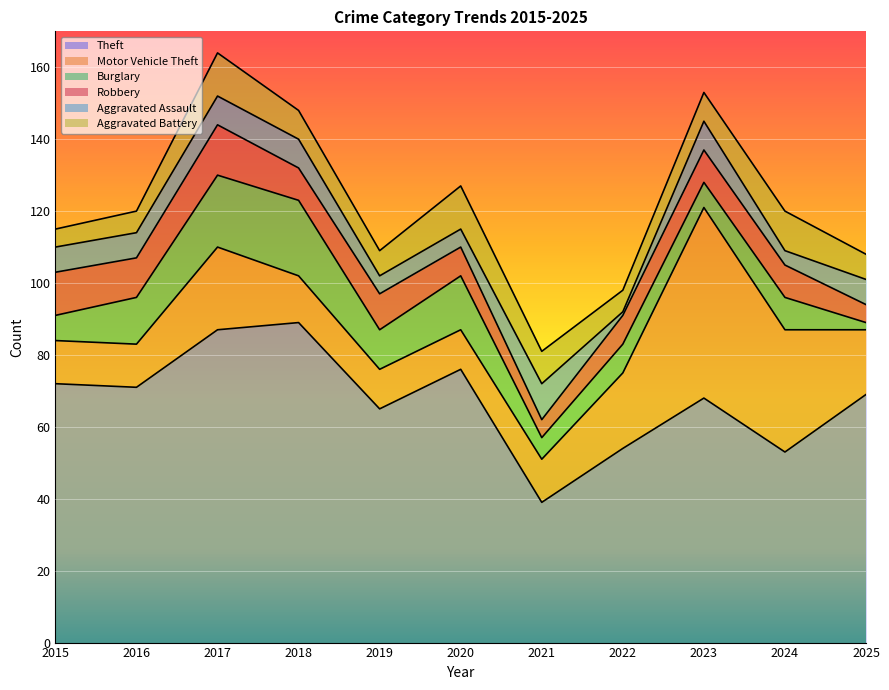

Reading right to left, extract all data points from this chart.

Theft: 2025=69	2024=53	2023=68	2022=54	2021=39	2020=76	2019=65	2018=89	2017=87	2016=71	2015=72
Motor Vehicle Theft: 2025=18	2024=34	2023=53	2022=21	2021=12	2020=11	2019=11	2018=13	2017=23	2016=12	2015=12
Burglary: 2025=2	2024=9	2023=7	2022=8	2021=6	2020=15	2019=11	2018=21	2017=20	2016=13	2015=7
Robbery: 2025=5	2024=9	2023=9	2022=8	2021=5	2020=8	2019=10	2018=9	2017=14	2016=11	2015=12
Aggravated Assault: 2025=7	2024=4	2023=8	2022=1	2021=10	2020=5	2019=5	2018=8	2017=8	2016=7	2015=7
Aggravated Battery: 2025=7	2024=11	2023=8	2022=6	2021=9	2020=12	2019=7	2018=8	2017=12	2016=6	2015=5